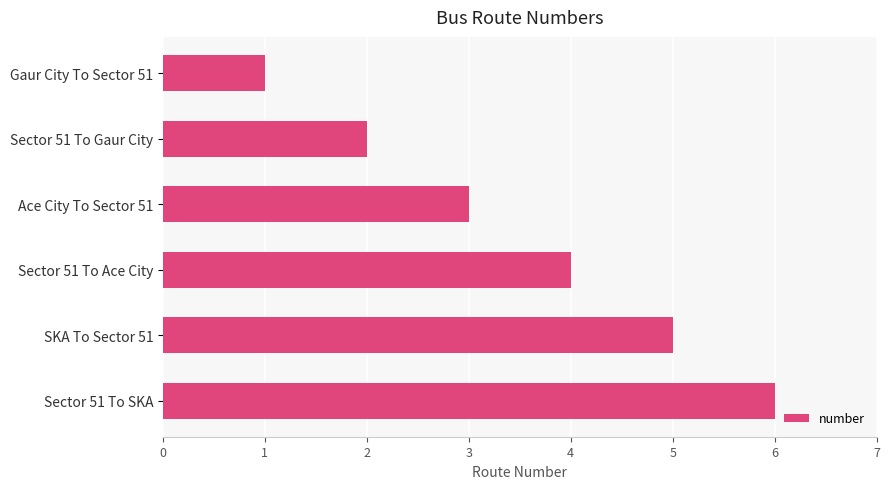

List the labels in order of value, smallest first.

Gaur City To Sector 51, Sector 51 To Gaur City, Ace City To Sector 51, Sector 51 To Ace City, SKA To Sector 51, Sector 51 To SKA